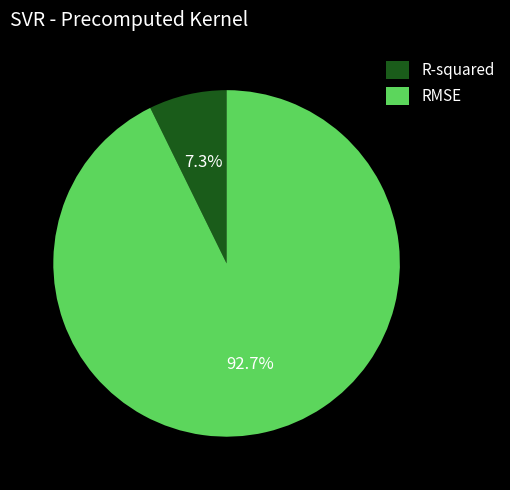

To the nearest percent, what percentage of the pie is R-squared?

7%